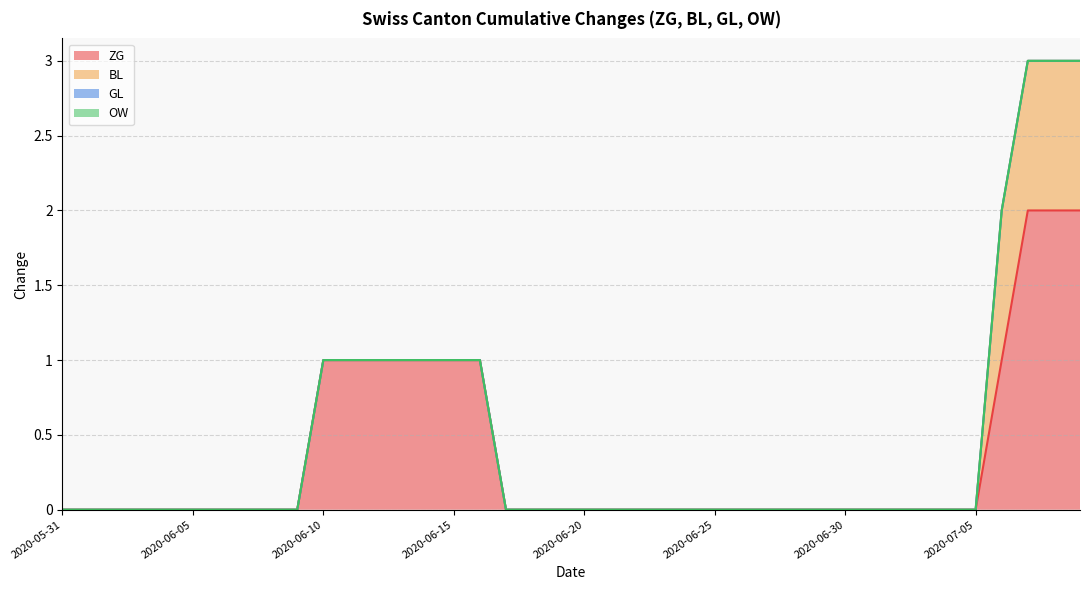

What is the label of the 40th point from the right?

2020-05-31